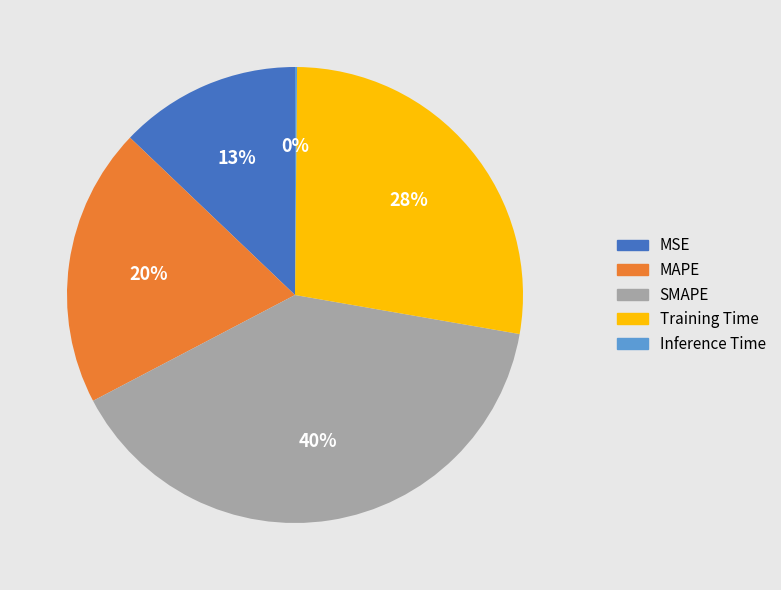

Combined, do Training Time and MSE account for over 50%?

No